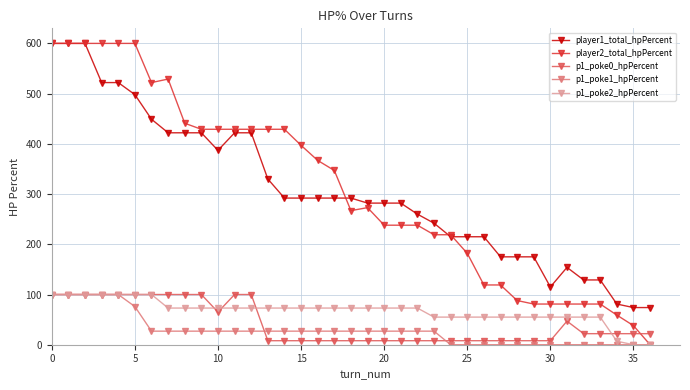

True or false: p1_poke1_hpPercent and player1_total_hpPercent intersect in this chart.

False